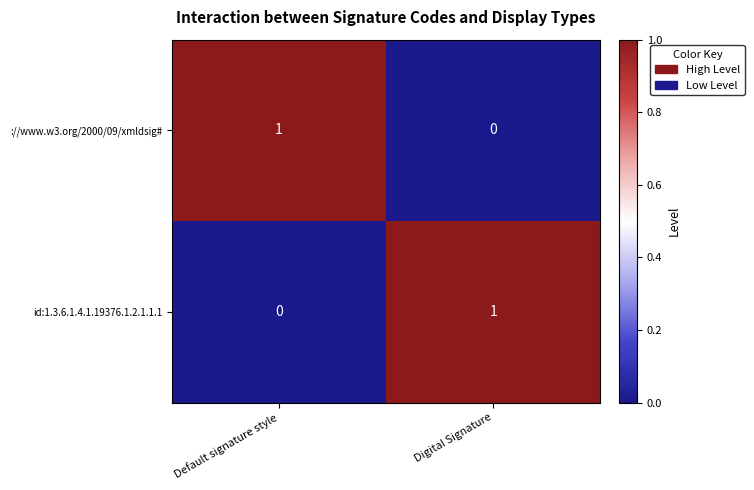

True or false: ://www.w3.org/2000/09/xmldsig# has a value of -1 at Digital Signature.

False